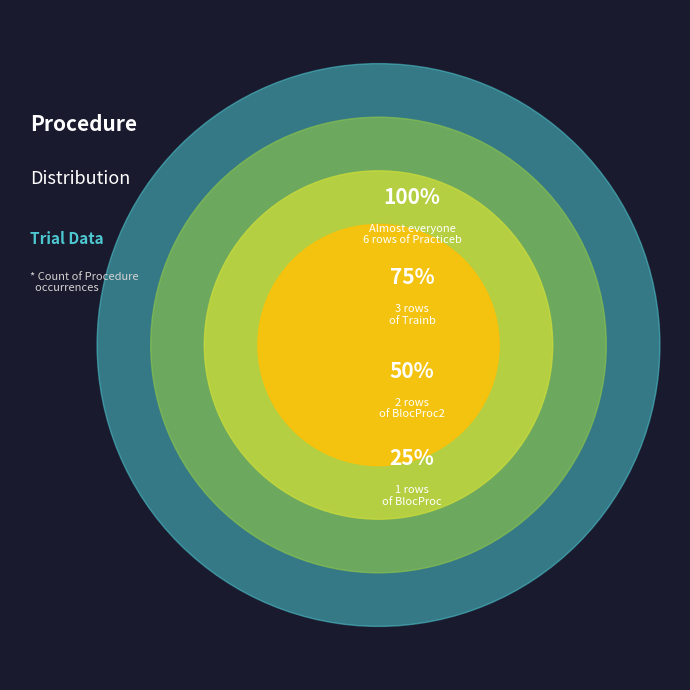

The BlocProc2 slice represents 4% of the pie. True or false?

False